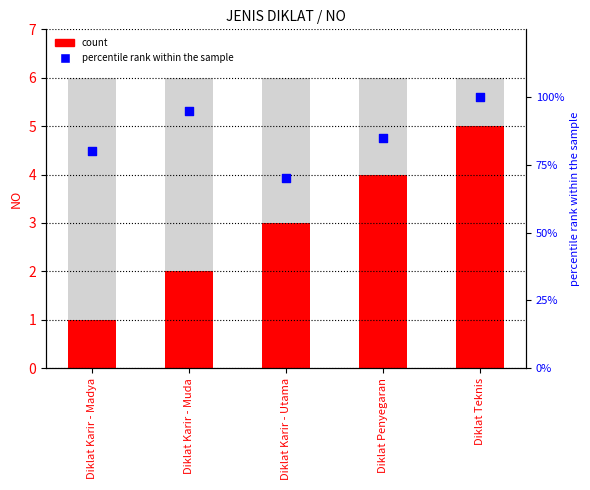

At which category is the sum across all series the highest?

Diklat Teknis